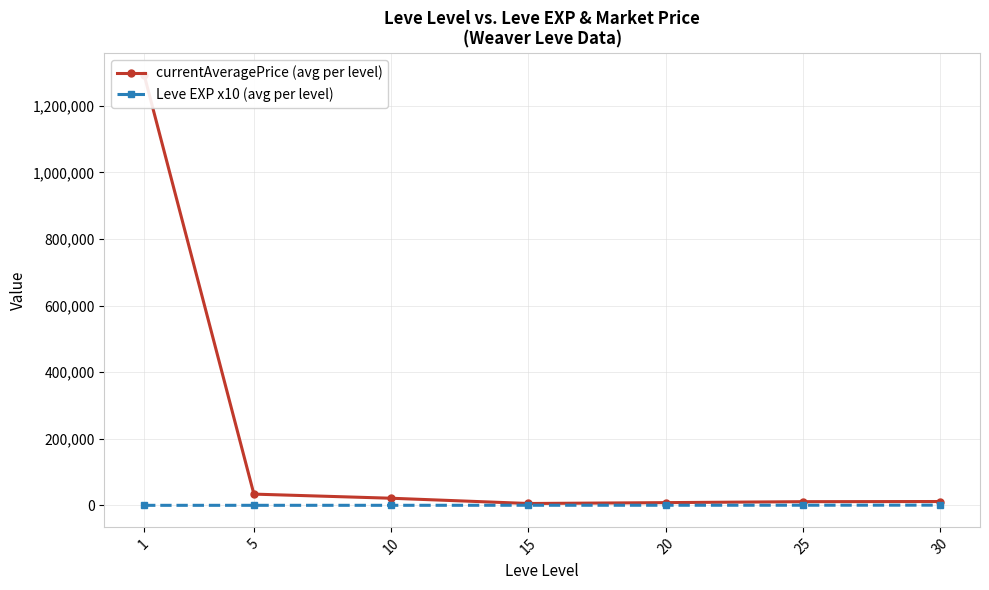

The value of currentAveragePrice (avg per level) at 1 is 1293430.3. True or false?

True